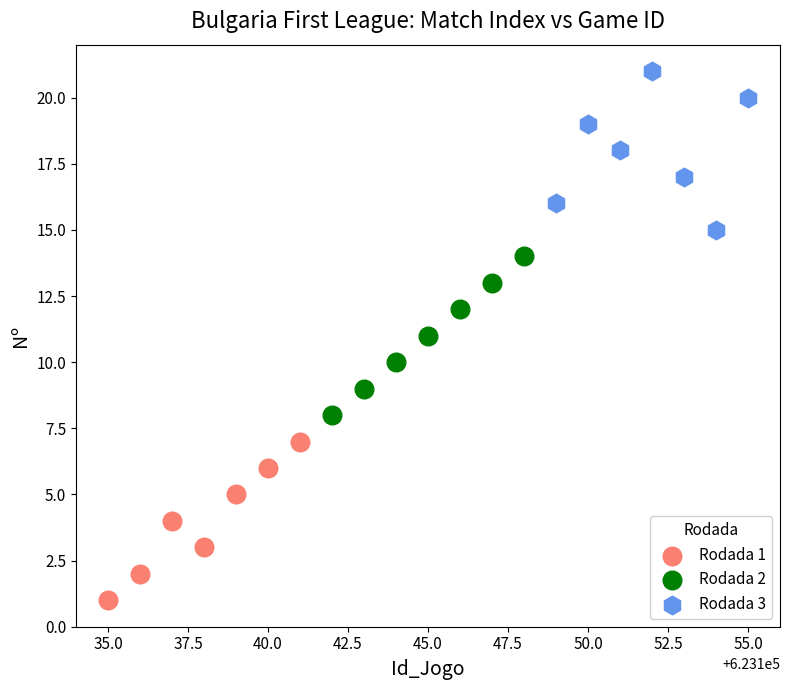

Which series contains the lowest Y value?

Rodada 1